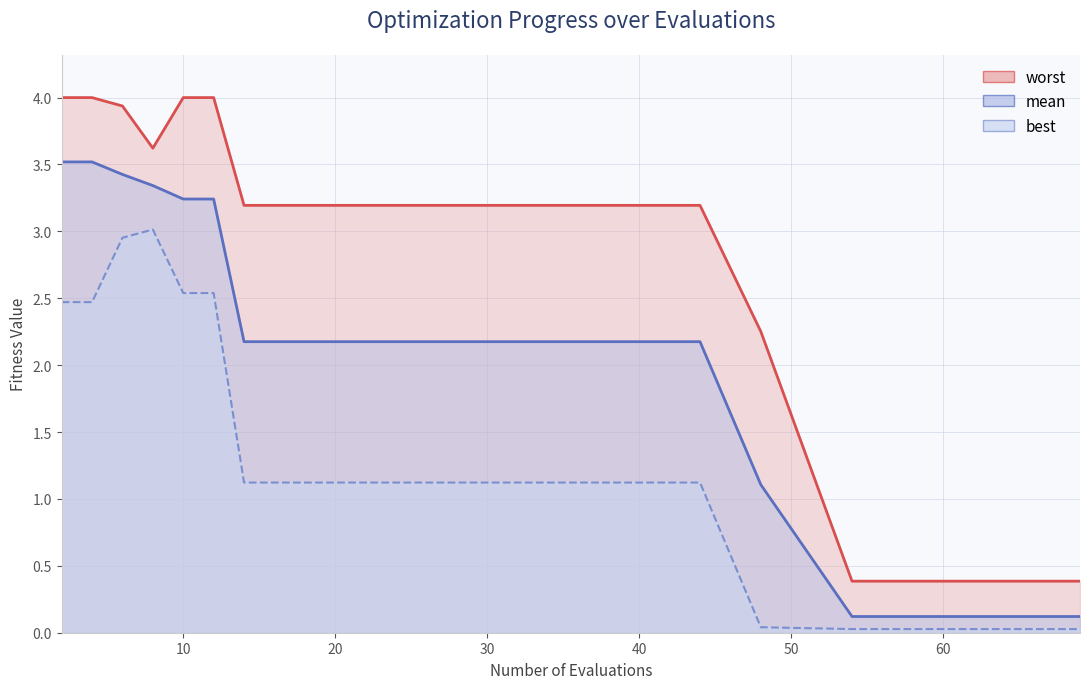

The value of worst at 44 is 3.2. True or false?

True